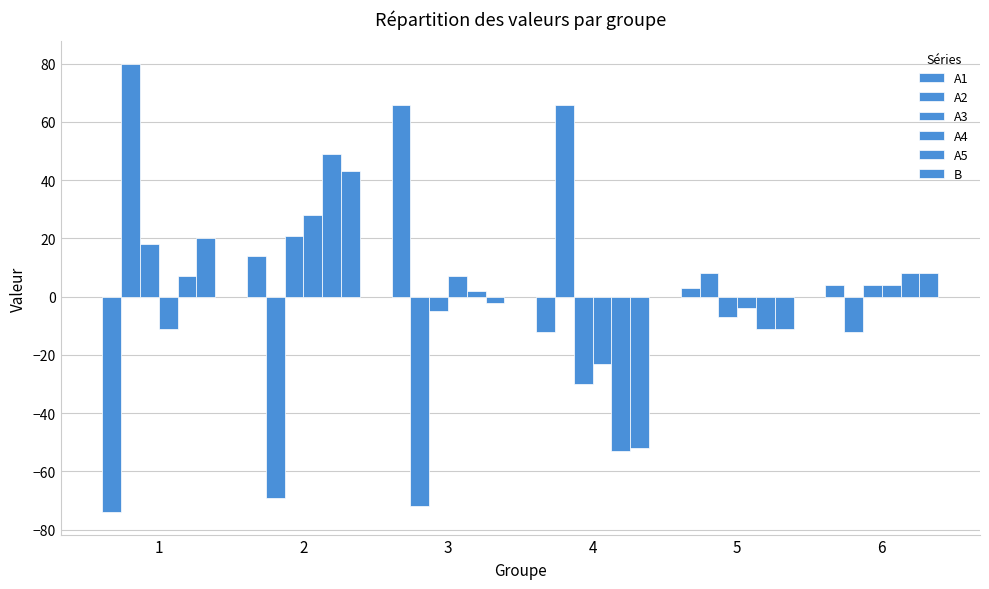

At which category is the sum across all series the highest?

2